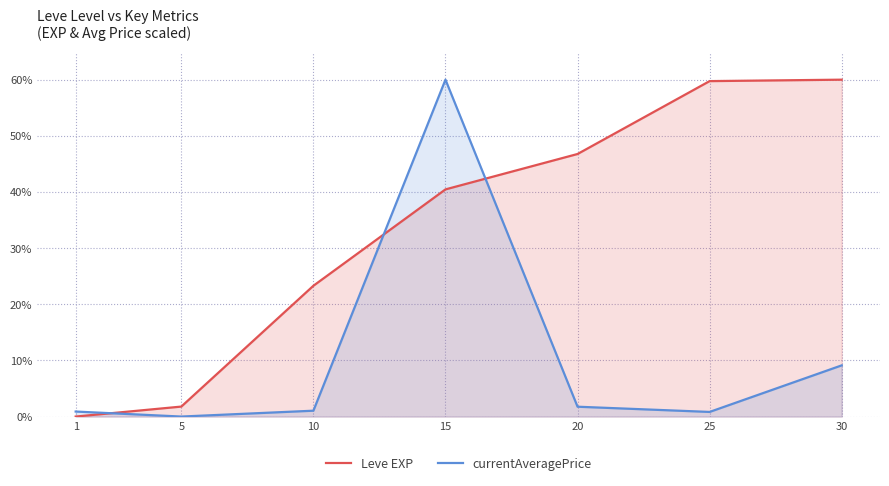

Which series changed the most between 5 and 10?

Leve EXP